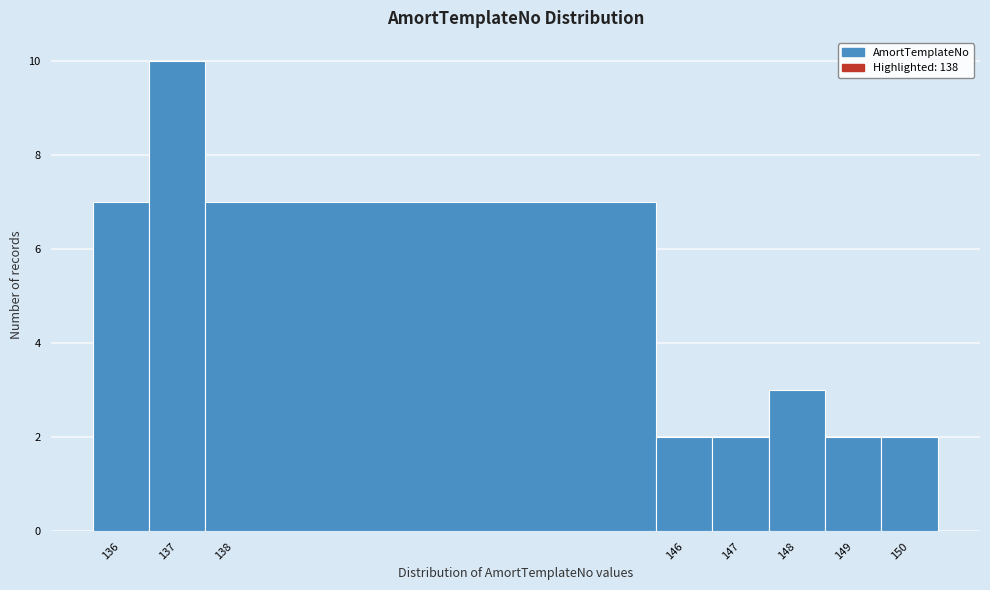

Which range on the x-axis has the tallest bar?

136.5 to 137.5